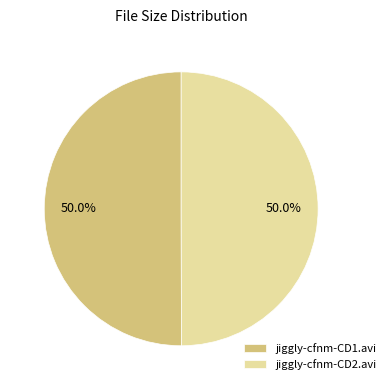

To the nearest percent, what is the average slice percentage?

50%